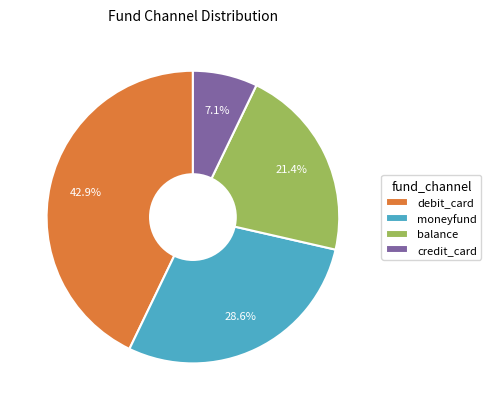

How many slices are in this pie chart?

4